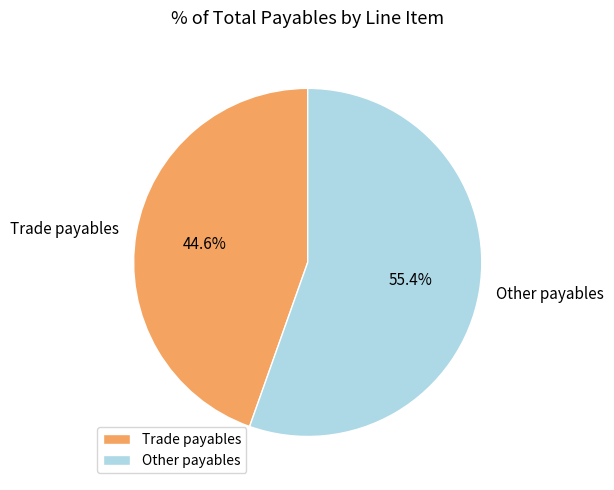

Which category accounts for the majority?

Other payables